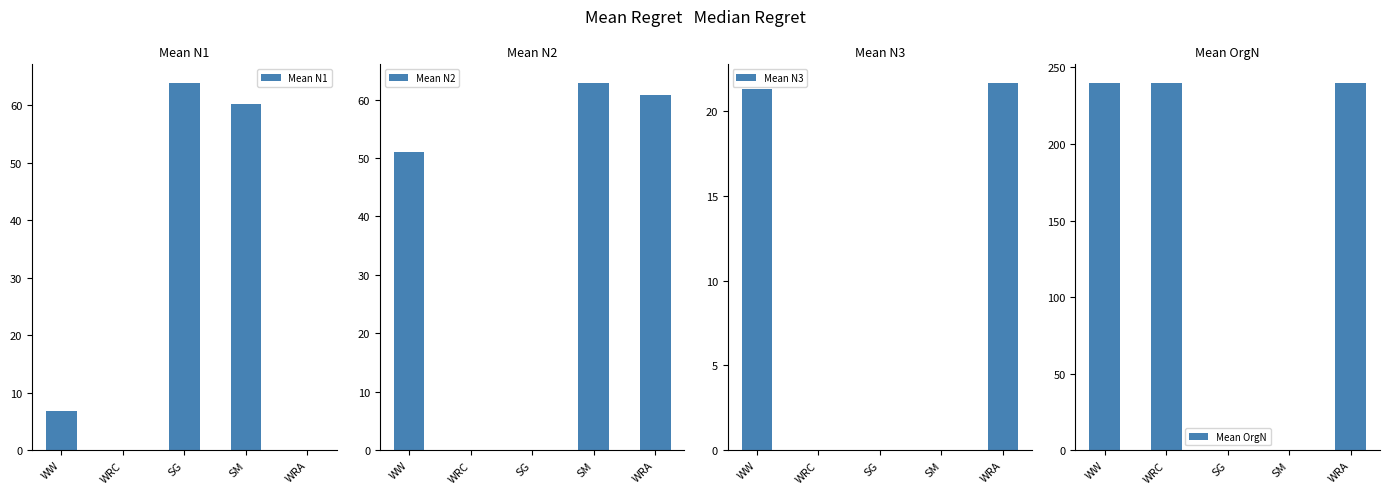

What is the maximum value shown in the chart?

240.0